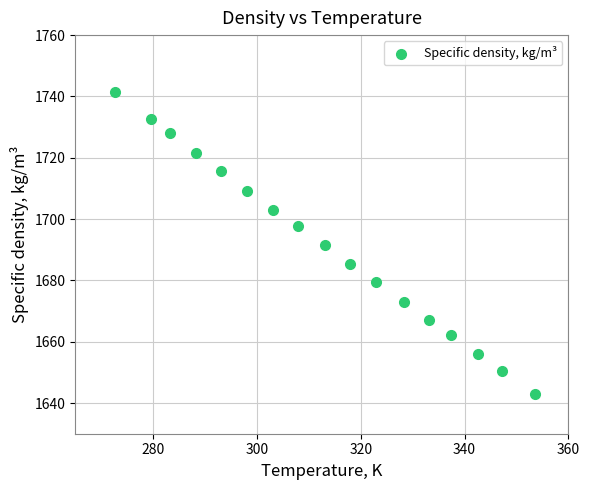

What is the range of X values (max minus min)?

80.9